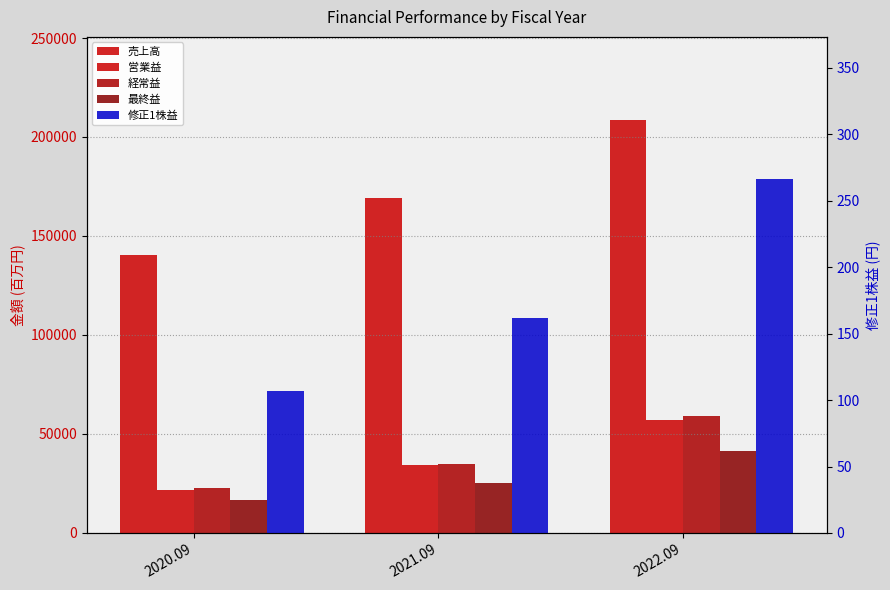

Count the number of data series in this chart.

5